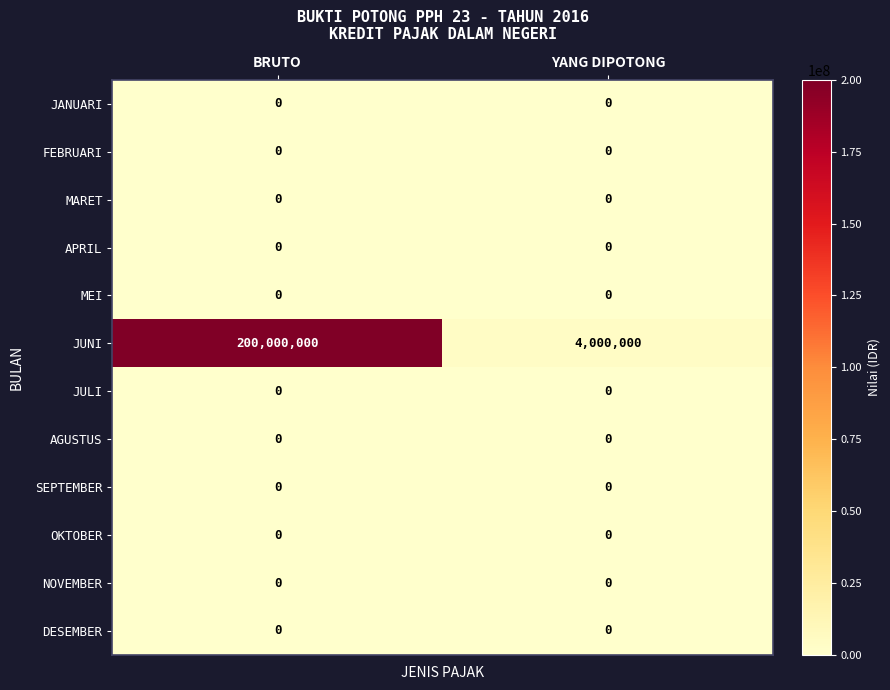

Reading left to right, what are all the values shown in this chart?

JANUARI: 0	0
FEBRUARI: 0	0
MARET: 0	0
APRIL: 0	0
MEI: 0	0
JUNI: 200000000	4000000
JULI: 0	0
AGUSTUS: 0	0
SEPTEMBER: 0	0
OKTOBER: 0	0
NOVEMBER: 0	0
DESEMBER: 0	0